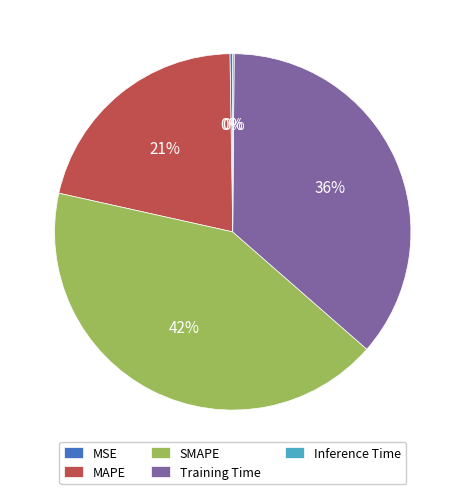

Is there any slice that represents more than half of the pie?

No